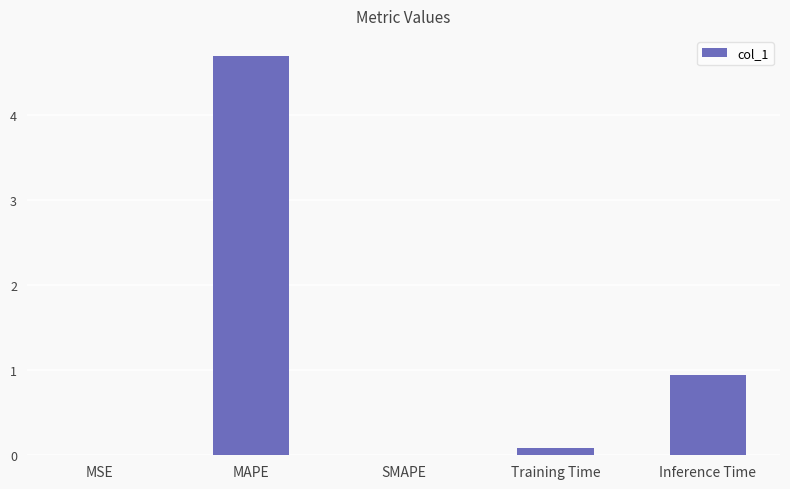

The value at Inference Time is 1.3. True or false?

False